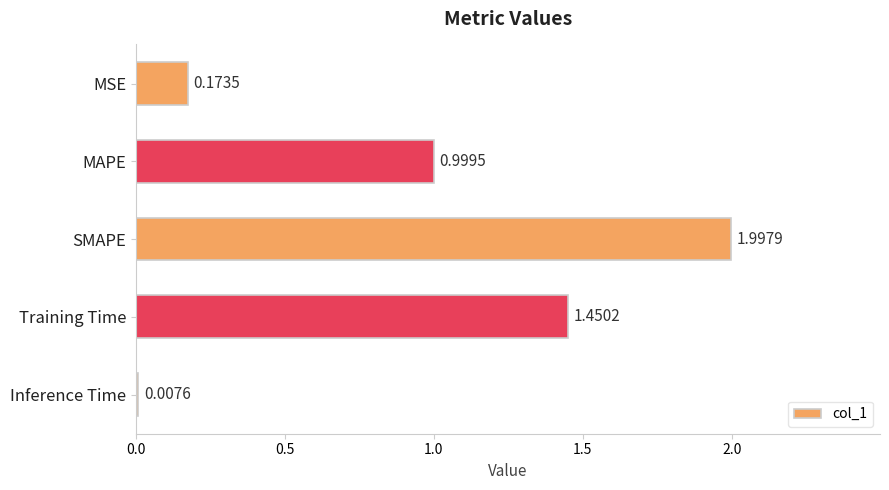

Are the bars horizontal?

Yes